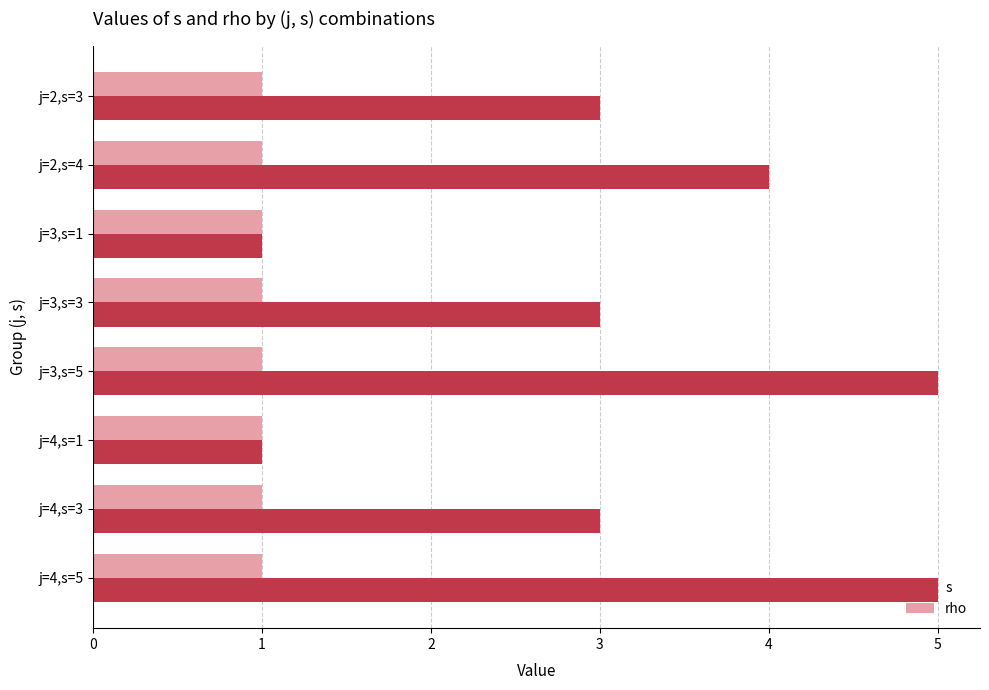

What is the difference between the second highest and minimum values in the s series?

4